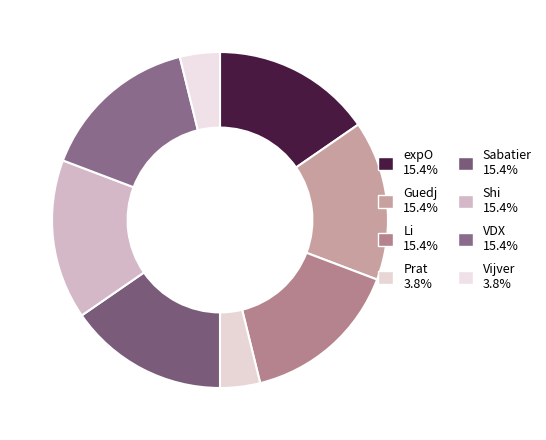

What percentage is the Li slice, to the nearest percent?

15%